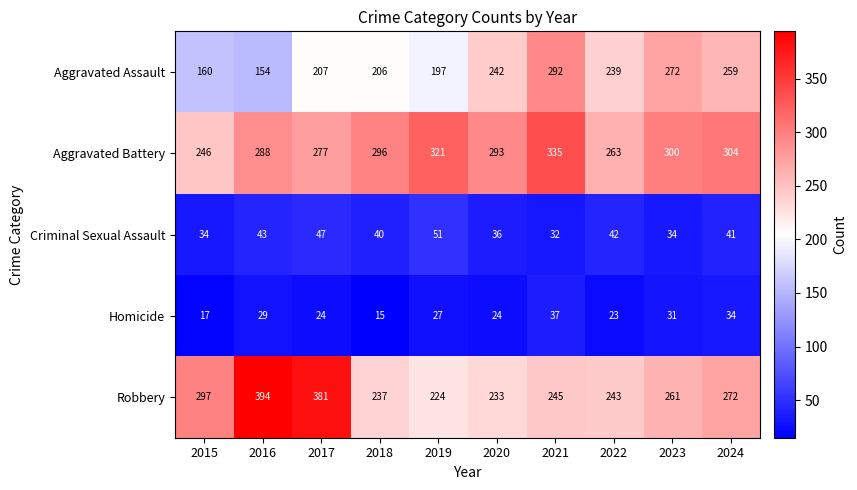

What is the sum of the Robbery values at 2020 and 2019?

457